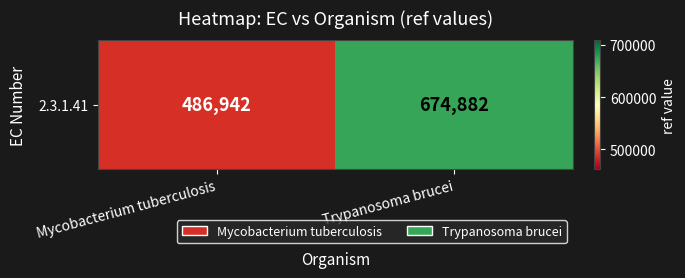

How many categories are shown in the chart?

2